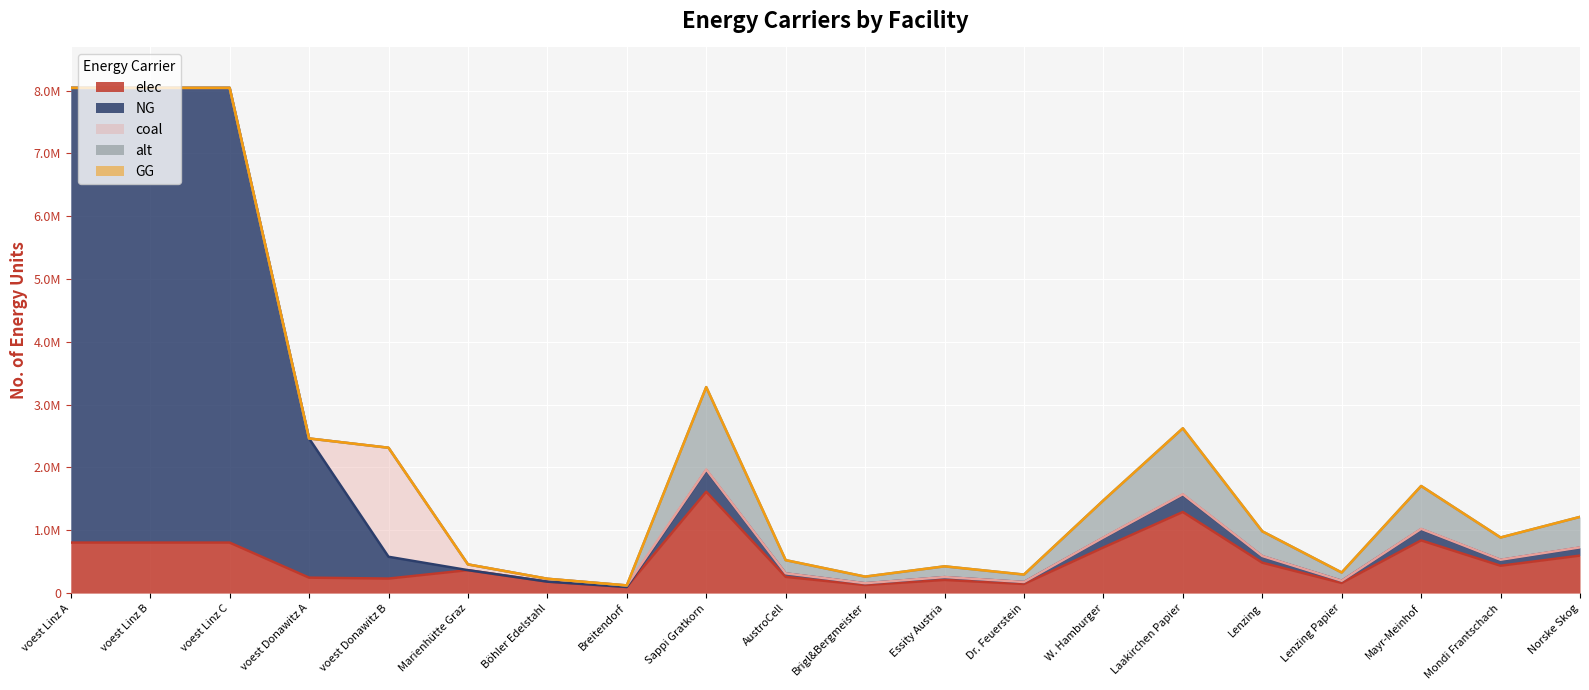

What is the difference between the maximum and minimum values in the NG series?

7238275.5